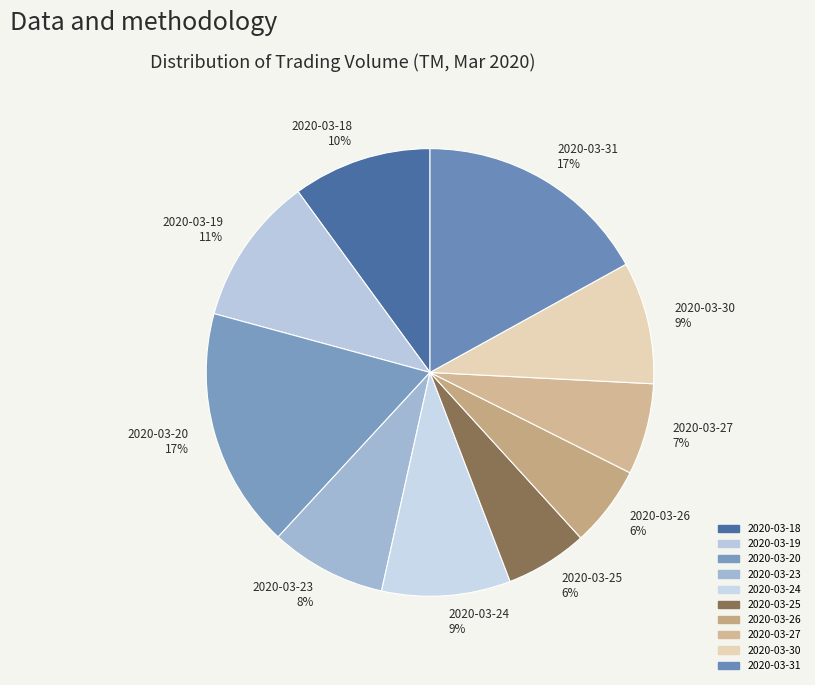

Which has a higher value, 2020-03-25 or 2020-03-27?

2020-03-27